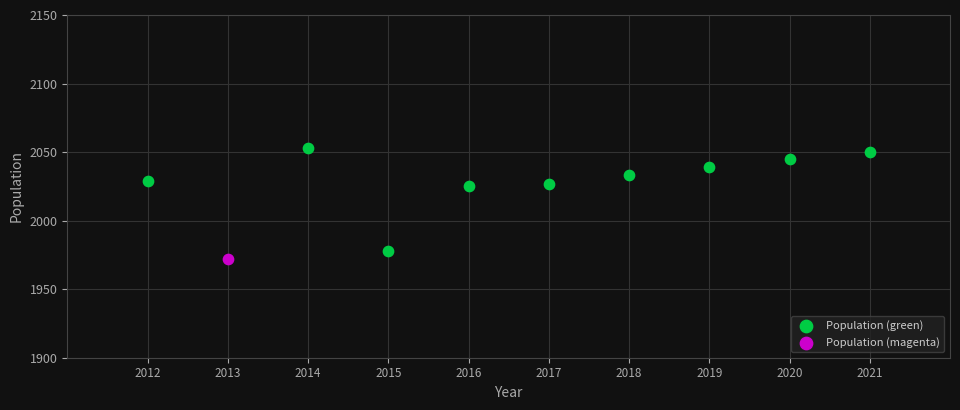

What are all the series names shown in the legend?

Population (green), Population (magenta)